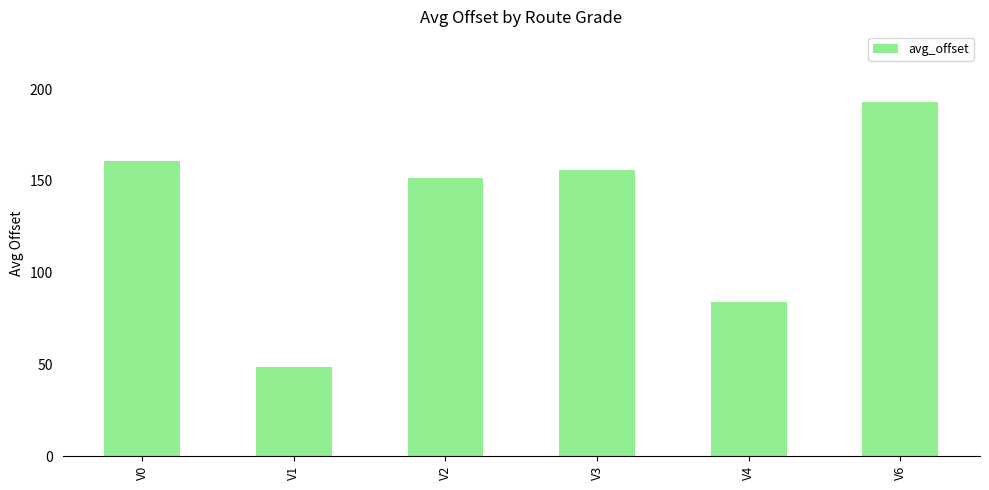

What is the value of the 2nd bar from the left?

48.7